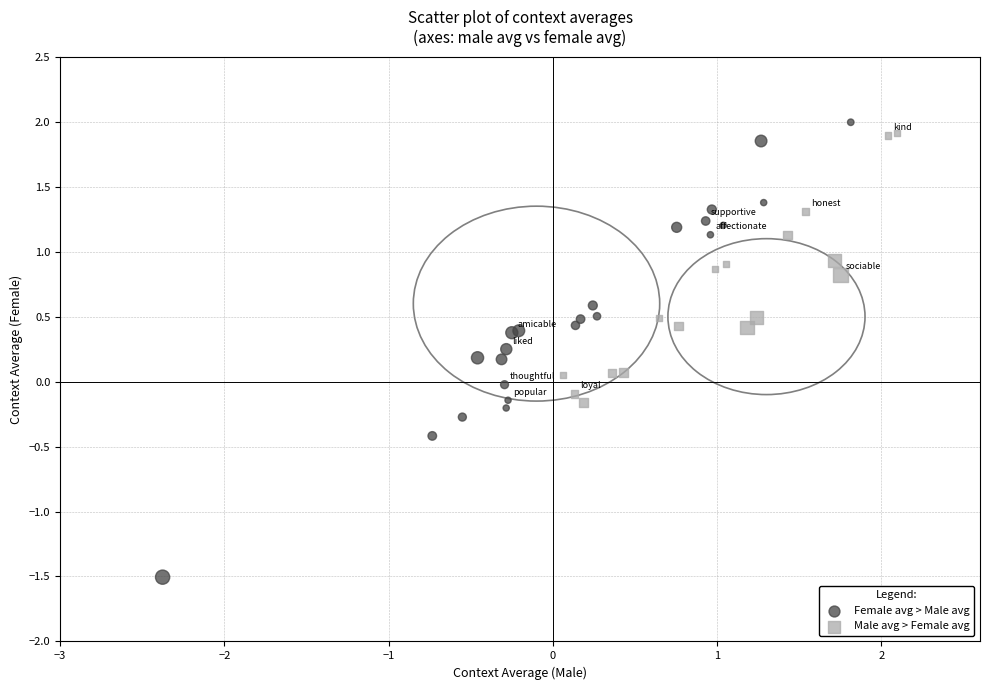

Which series contains the lowest Y value?

Female avg > Male avg